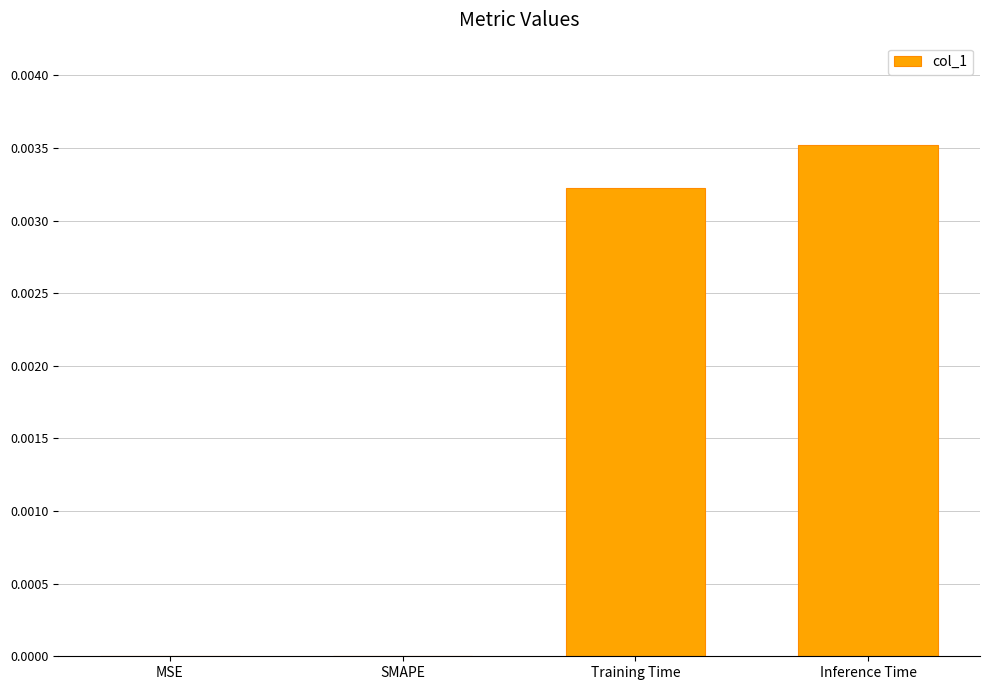

Is it true that the value at SMAPE is 0.0?

True